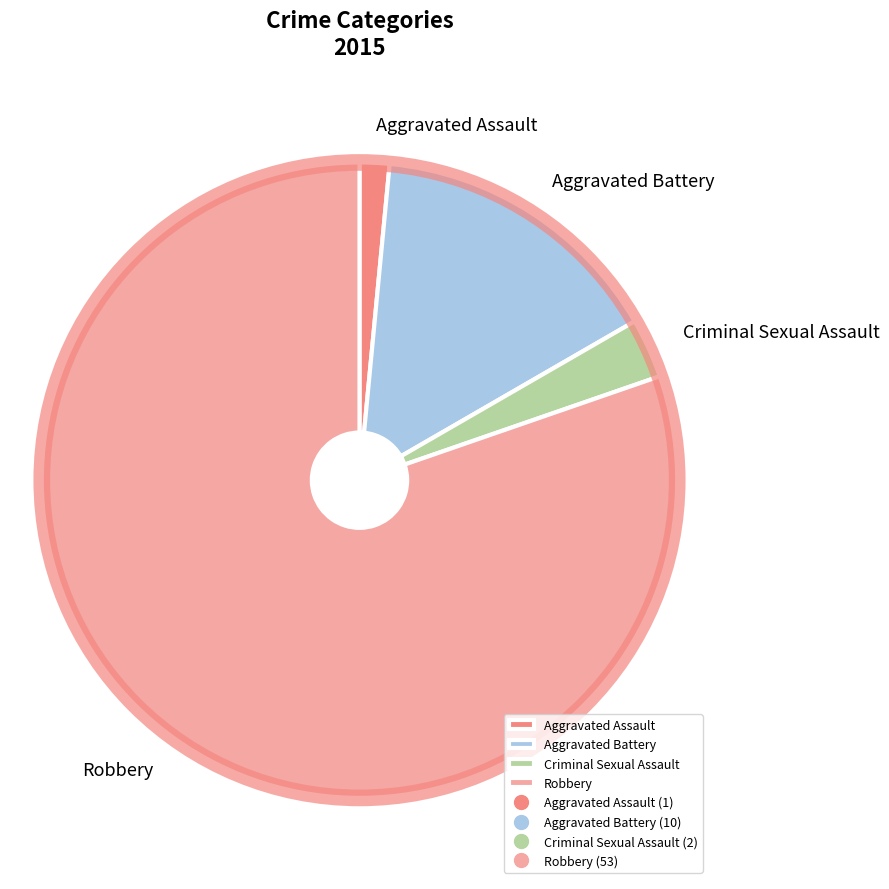

Rank the categories by value from lowest to highest.

Aggravated Assault, Criminal Sexual Assault, Aggravated Battery, Robbery